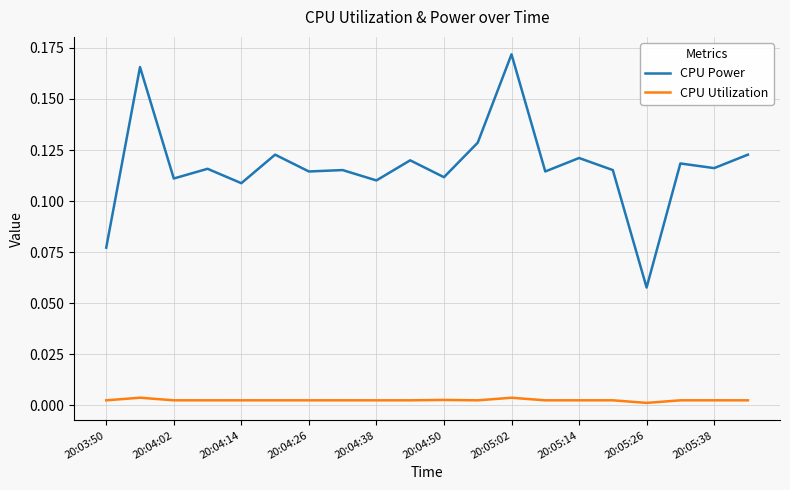

What is the sum of all CPU Power values?

2.3